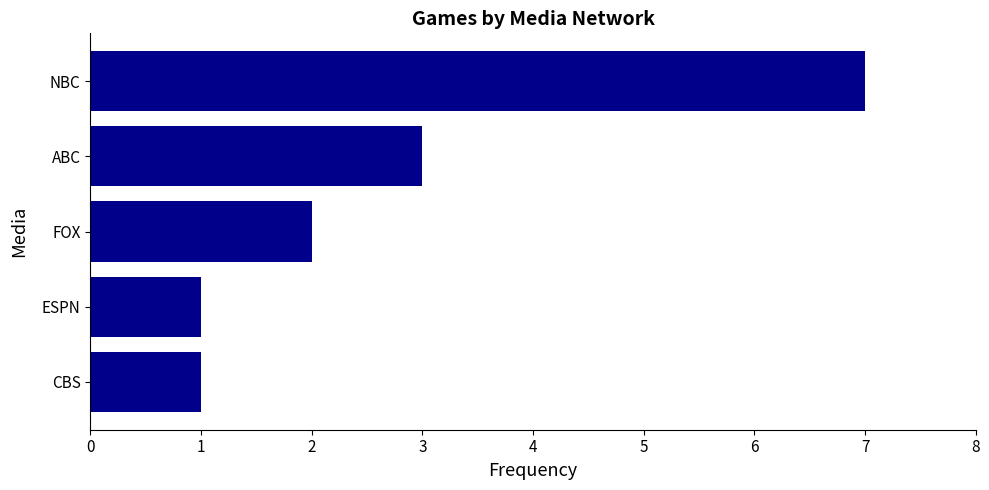

How many values are below 2?

2